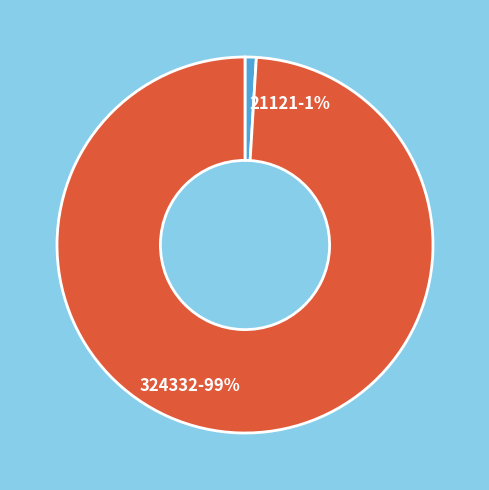

To the nearest percent, what portion does 324332 represent?

99%